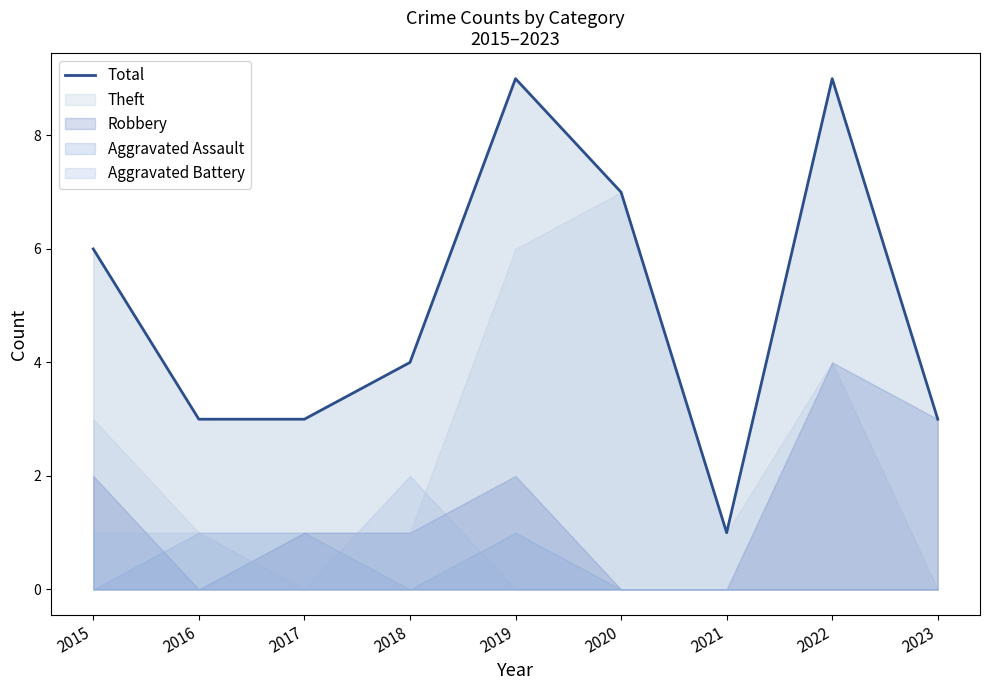

List the labels in order of value, smallest first.

2021, 2016, 2017, 2023, 2018, 2015, 2020, 2019, 2022